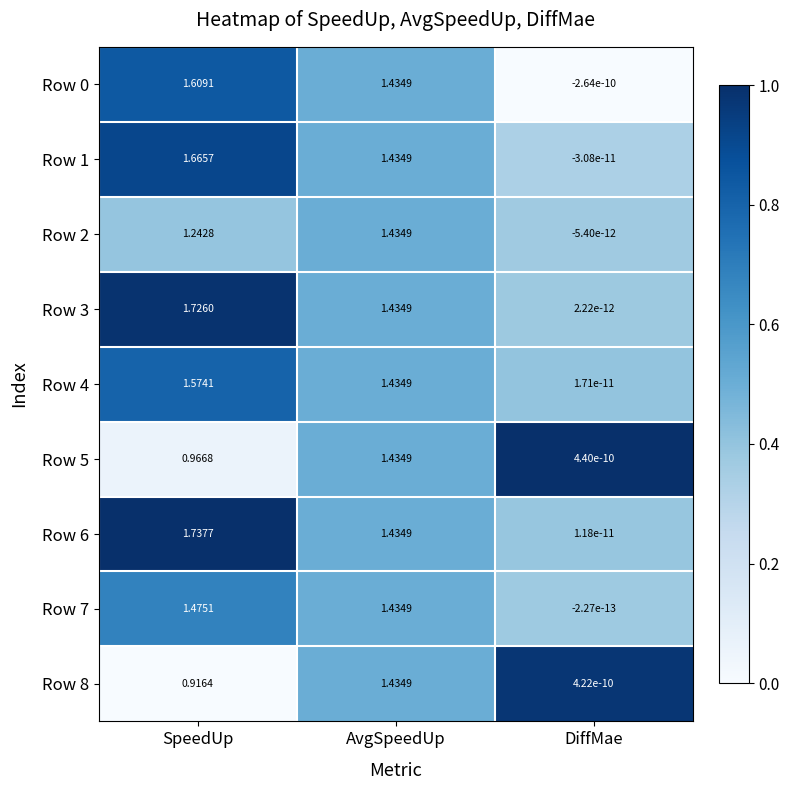

At which category is the sum across all series the highest?

AvgSpeedUp